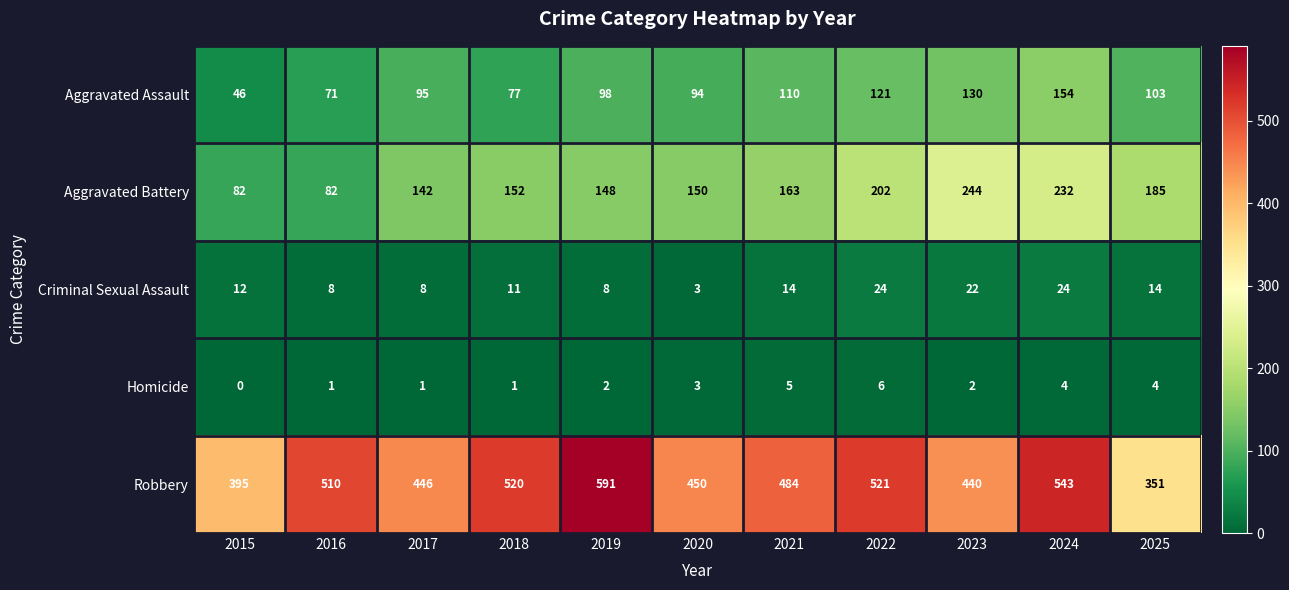

What is the minimum value for Aggravated Battery?

82